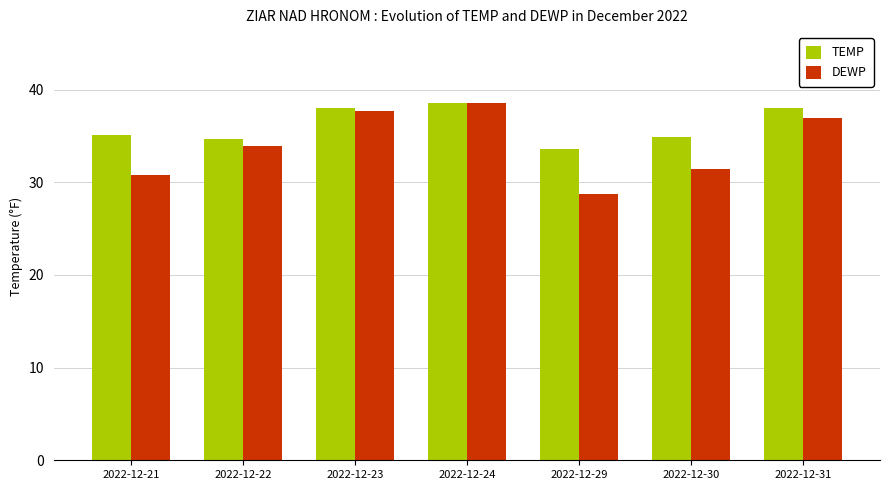

What is the difference between the TEMP values at 2022-12-24 and 2022-12-30?

3.6